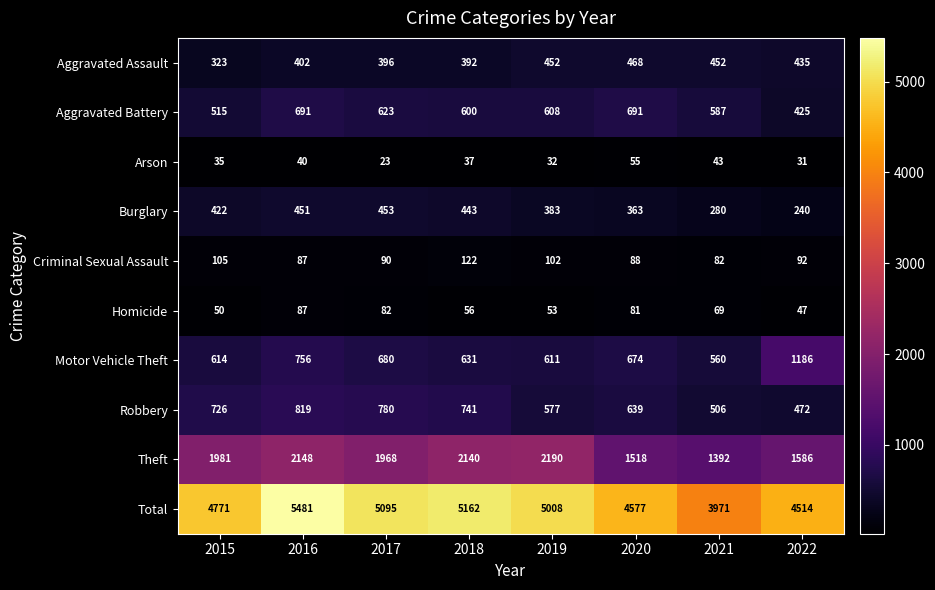

The value of Criminal Sexual Assault at 2017 is 48. True or false?

False